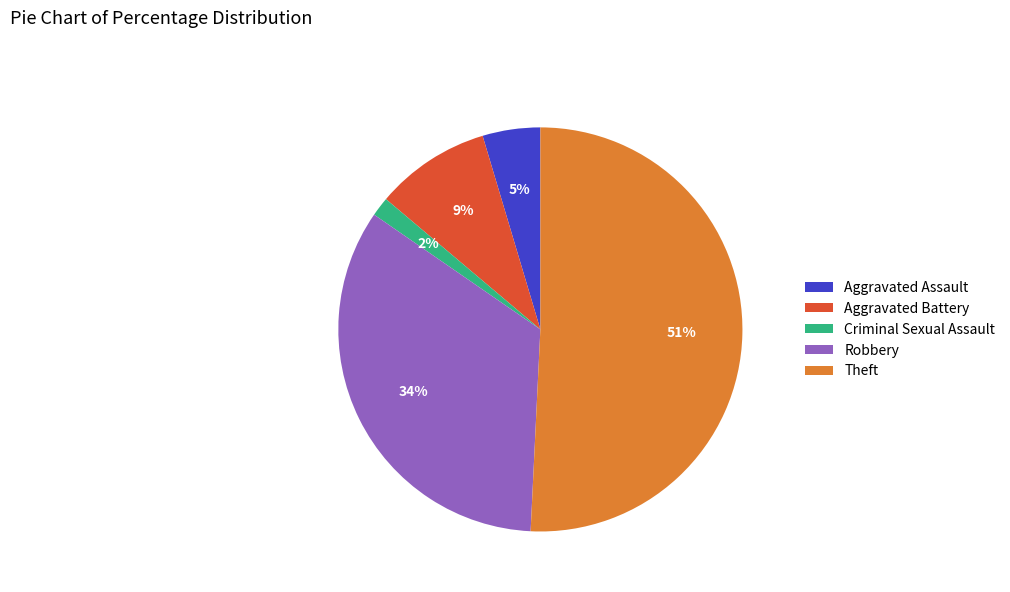

What percentage is the Aggravated Assault slice, to the nearest percent?

5%